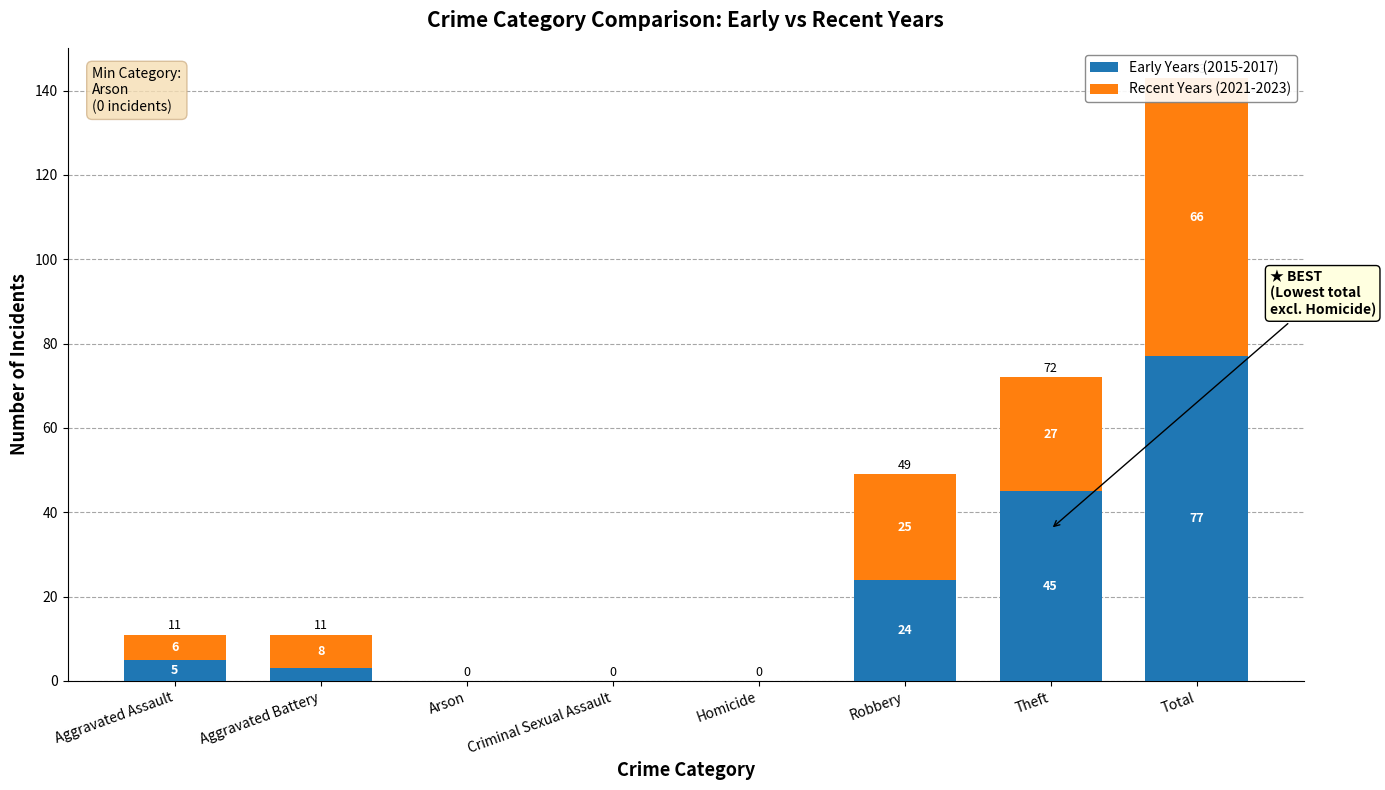

What is the spread (max minus min) of values at Theft?

18